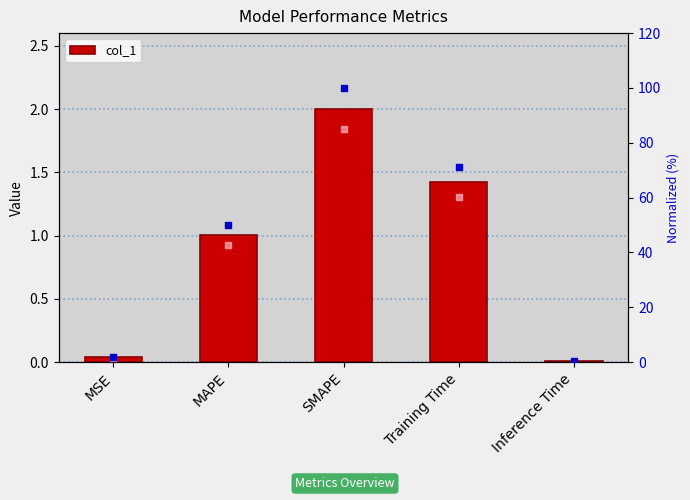

At how many categories does at least one series exceed 93?

1